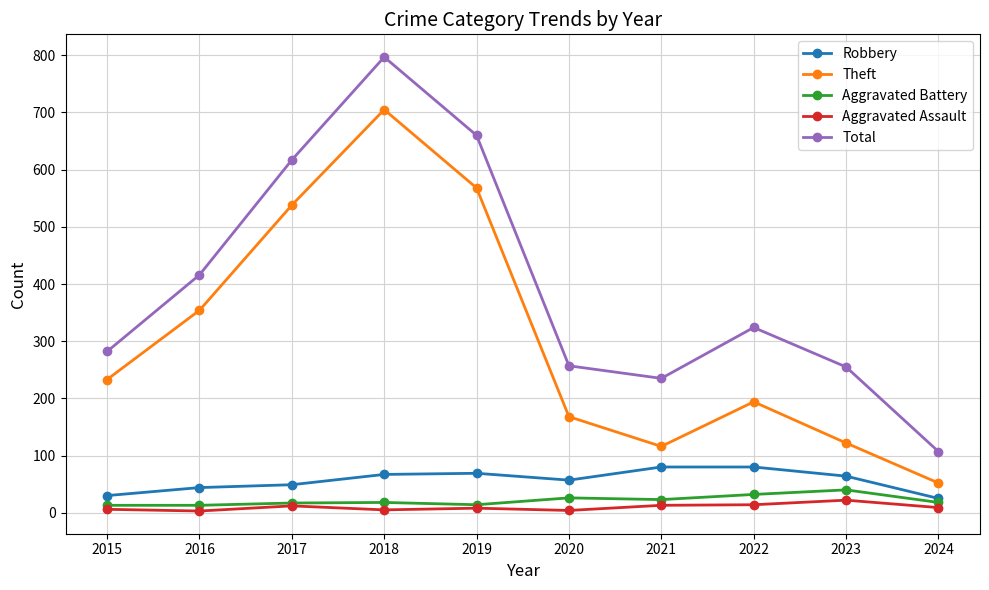

How many series are shown in this chart?

5